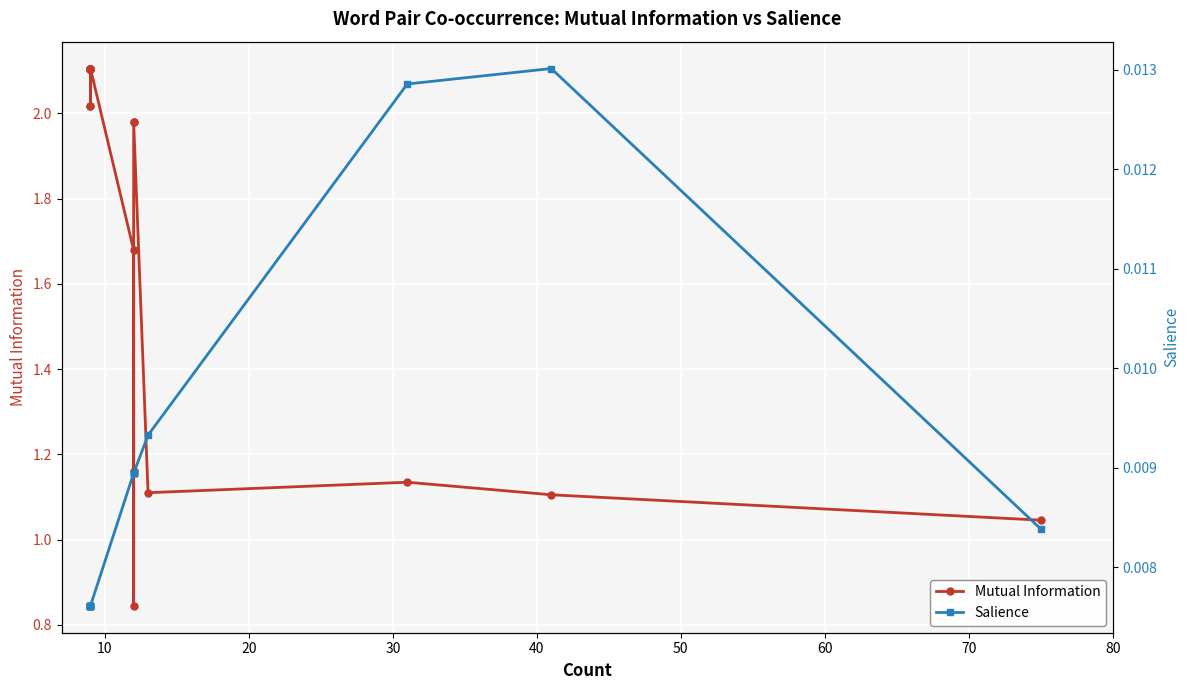

How many values in the Mutual Information series are below 2?

9